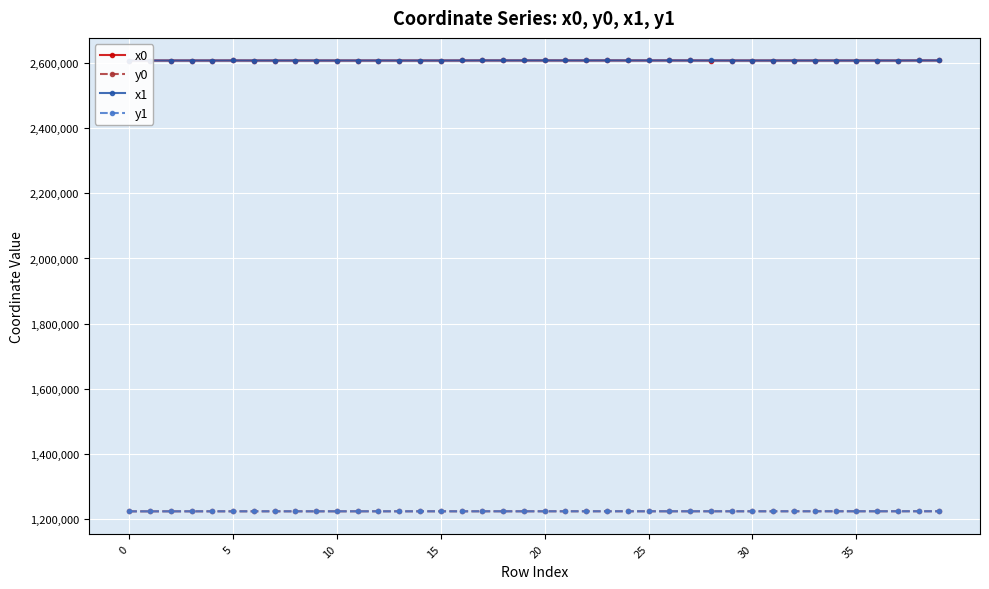

At how many categories does at least one series exceed 1555848?

40